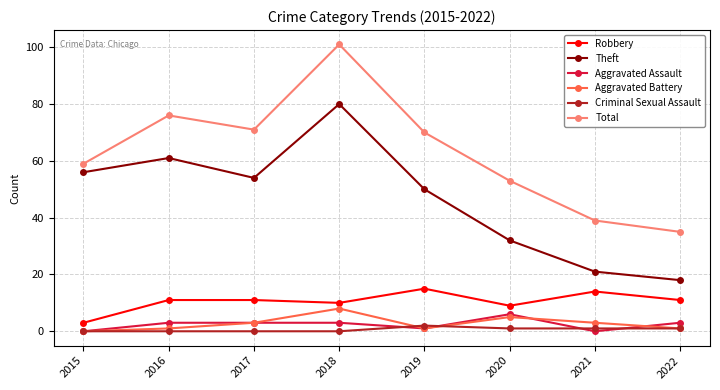

Reading left to right, list all the values displayed in this chart.

Robbery: 2015=3	2016=11	2017=11	2018=10	2019=15	2020=9	2021=14	2022=11
Theft: 2015=56	2016=61	2017=54	2018=80	2019=50	2020=32	2021=21	2022=18
Aggravated Assault: 2015=0	2016=3	2017=3	2018=3	2019=1	2020=6	2021=0	2022=3
Aggravated Battery: 2015=0	2016=1	2017=3	2018=8	2019=1	2020=5	2021=3	2022=1
Criminal Sexual Assault: 2015=0	2016=0	2017=0	2018=0	2019=2	2020=1	2021=1	2022=1
Total: 2015=59	2016=76	2017=71	2018=101	2019=70	2020=53	2021=39	2022=35